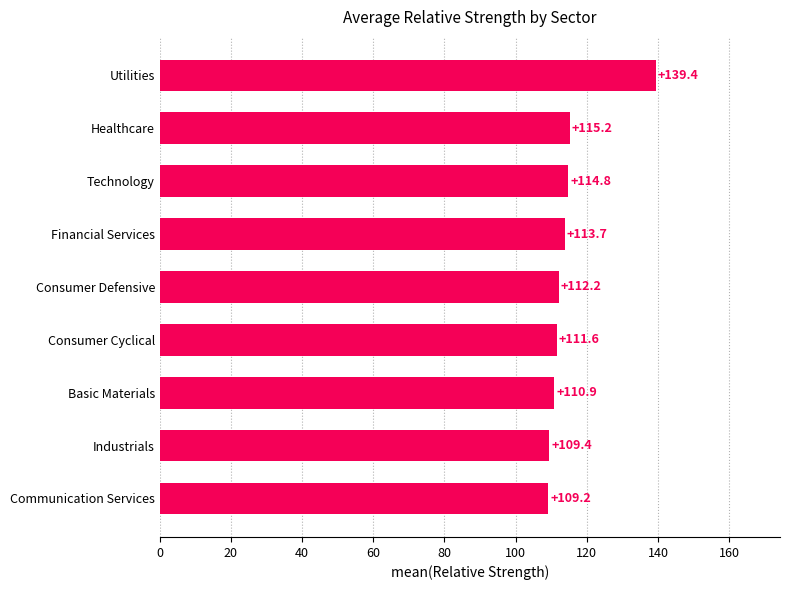

How many categories are shown in the chart?

9